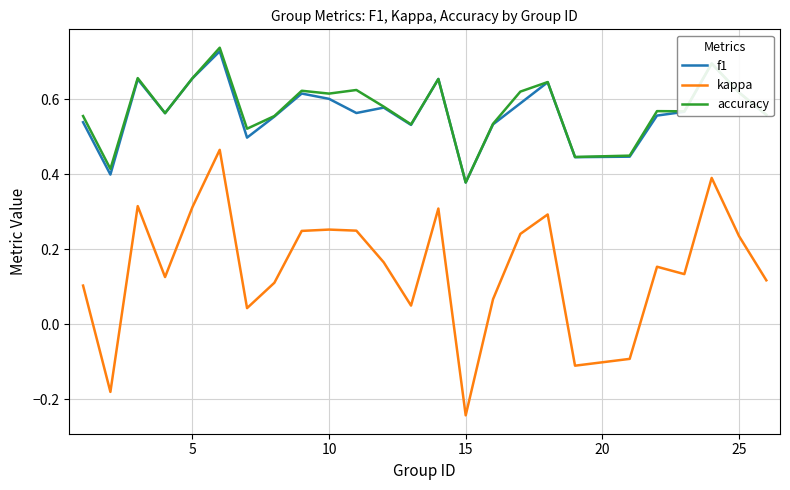

True or false: kappa and f1 cross at least once.

False